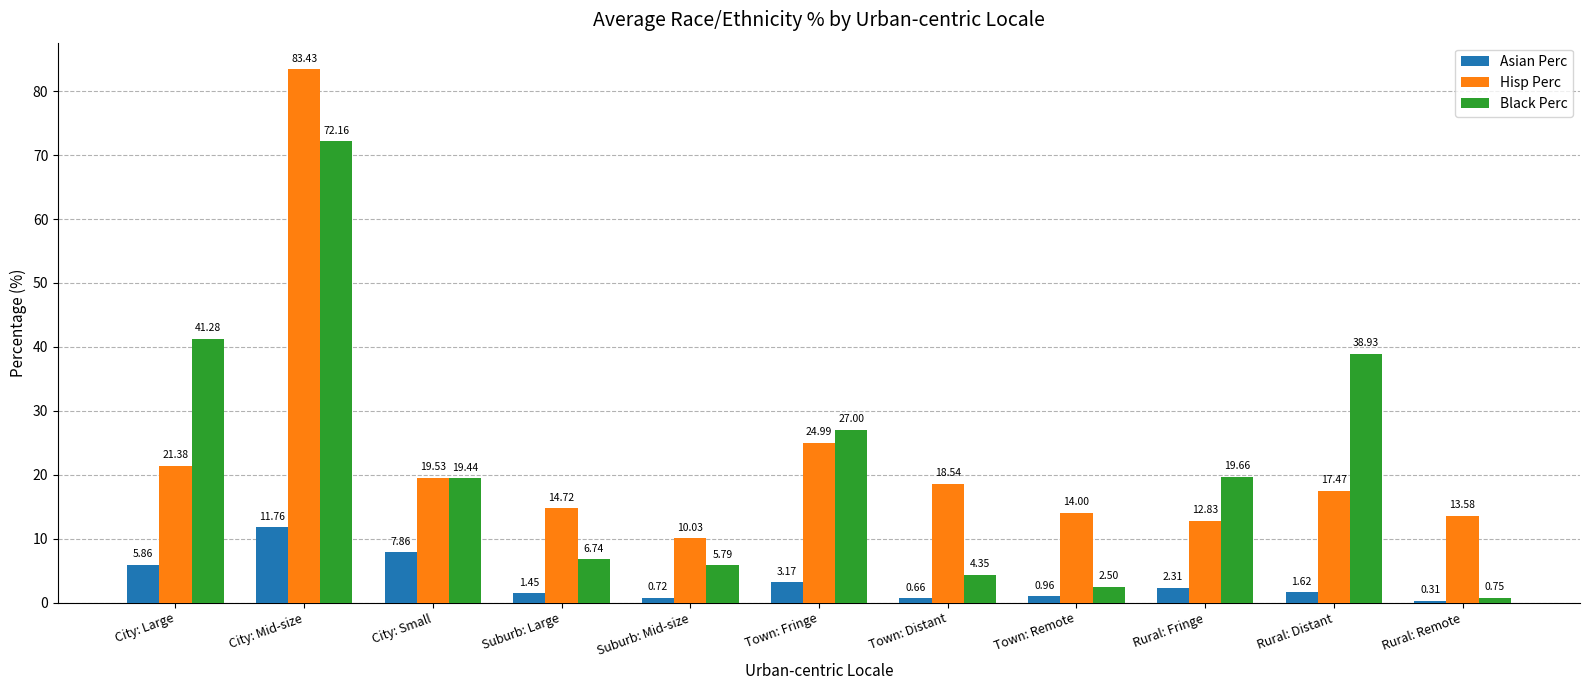

What is the label of the 5th bar from the left?

Suburb: Mid-size